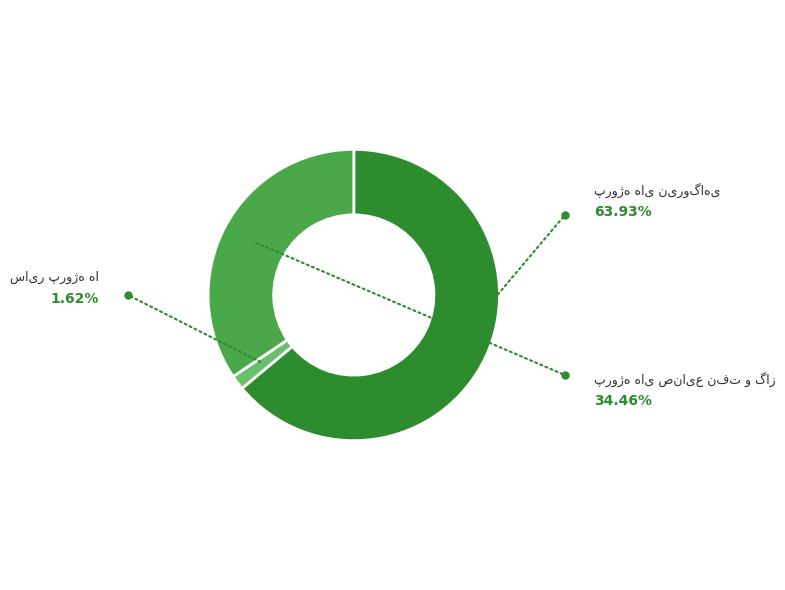

Does any single category account for the majority?

Yes